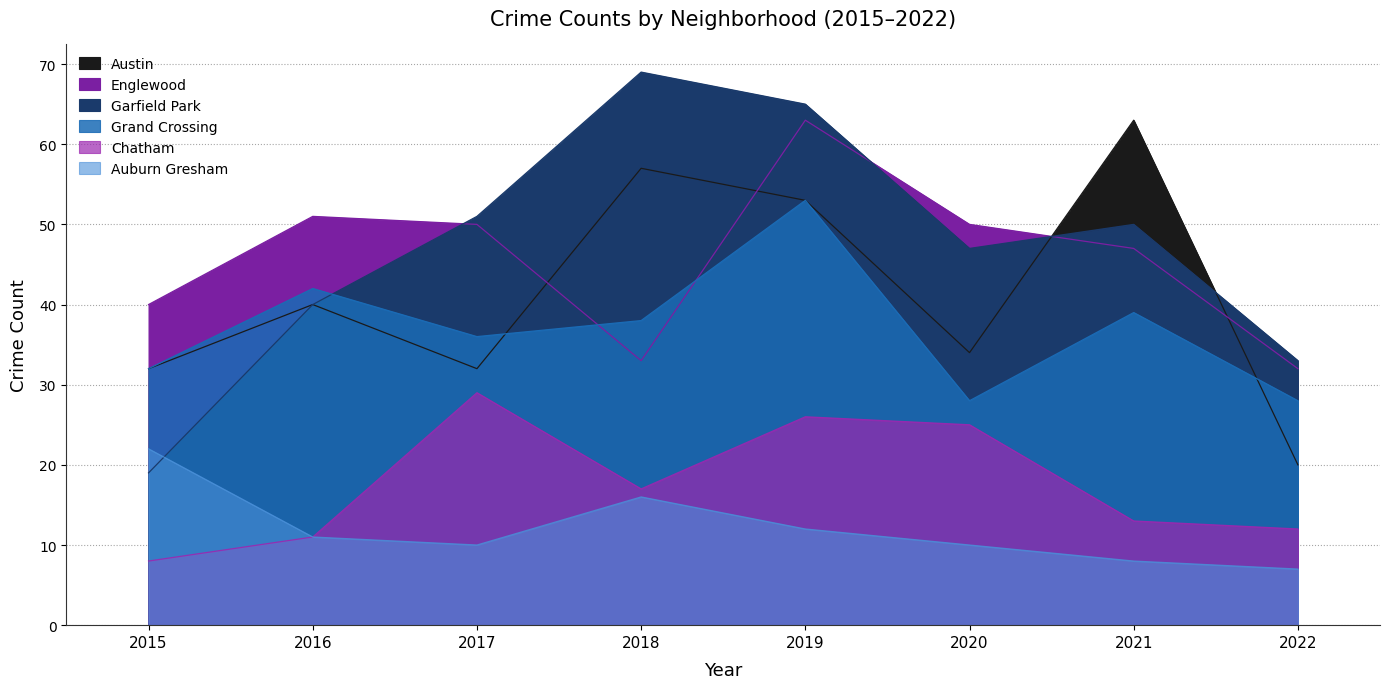

Where is the first local maximum for Garfield Park?

2018